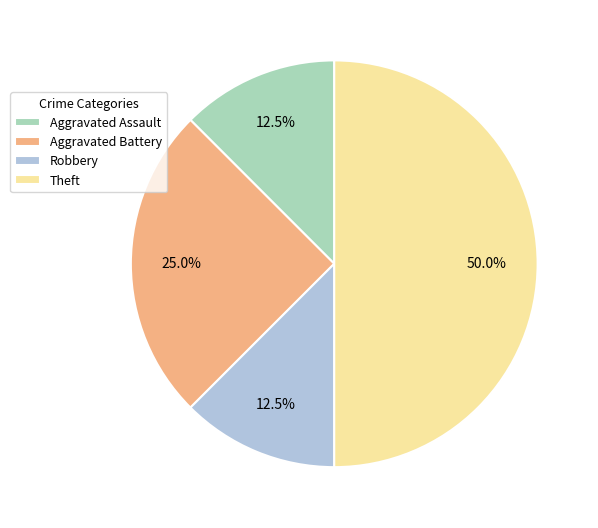

Does Aggravated Battery represent more than half of the total?

No